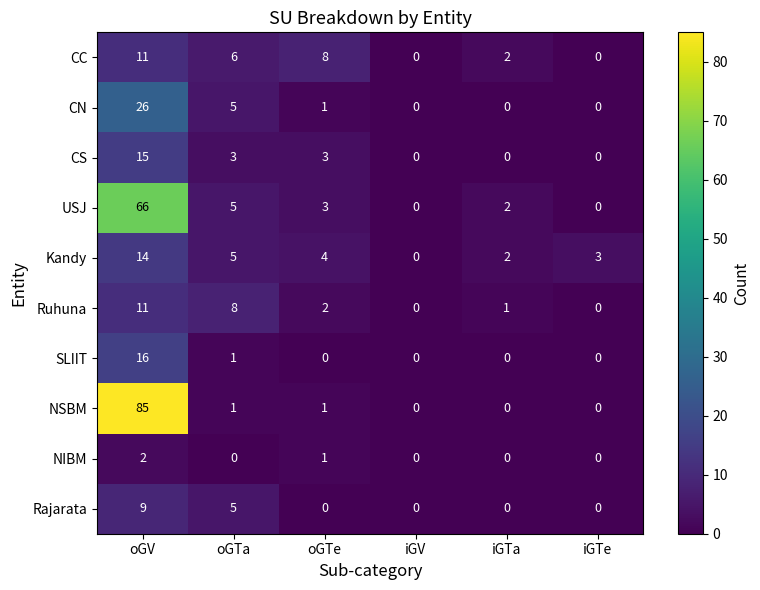

What is the difference between the maximum and second lowest values in the Kandy series?

12